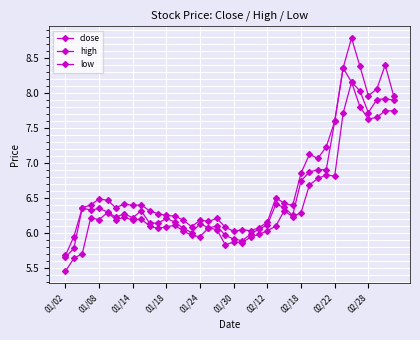

How many lines are shown in the chart?

3